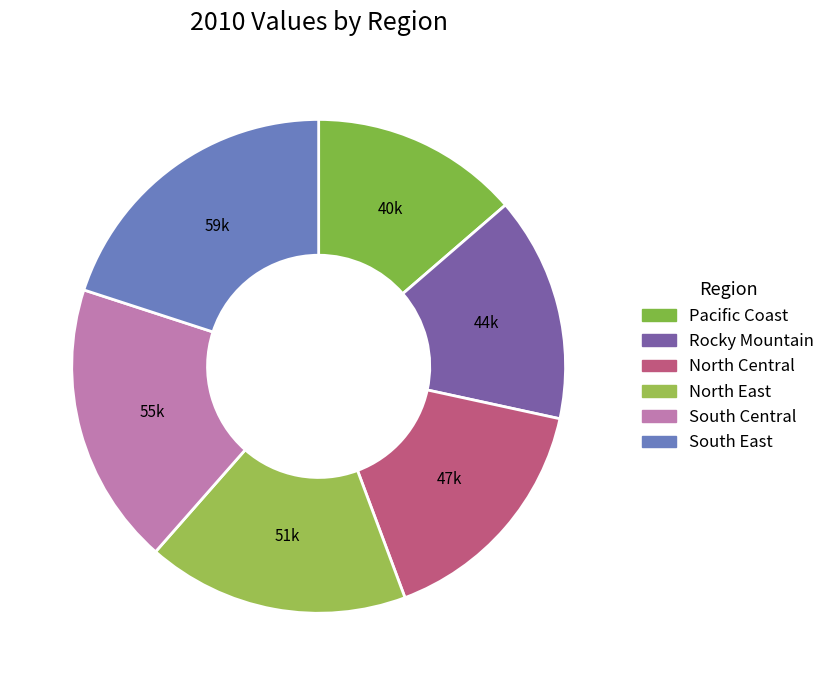

Does any single category account for the majority?

No